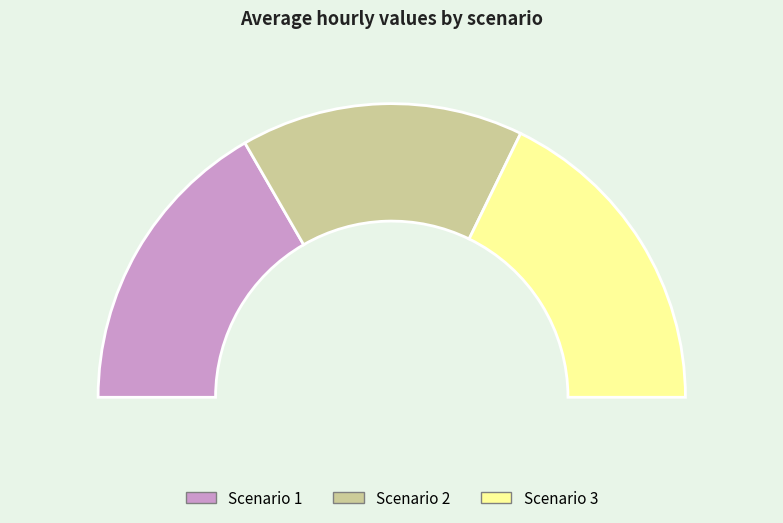

How much of the chart is everything except Scenario 2?

68.9%